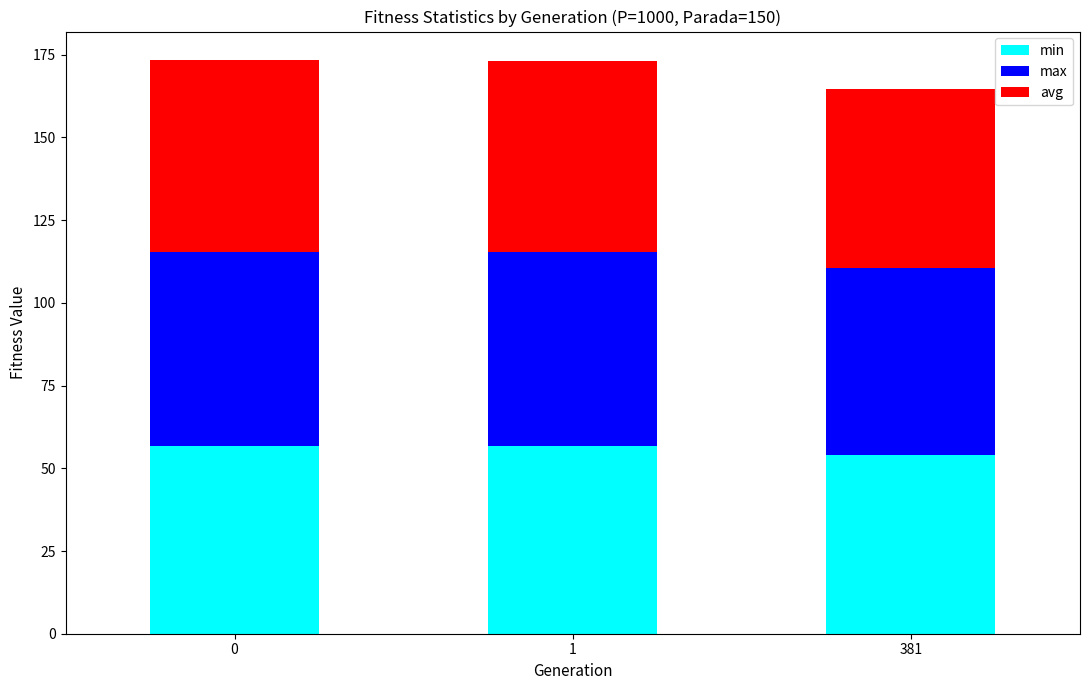

What is the sum of the min values at 1 and 0?

113.4